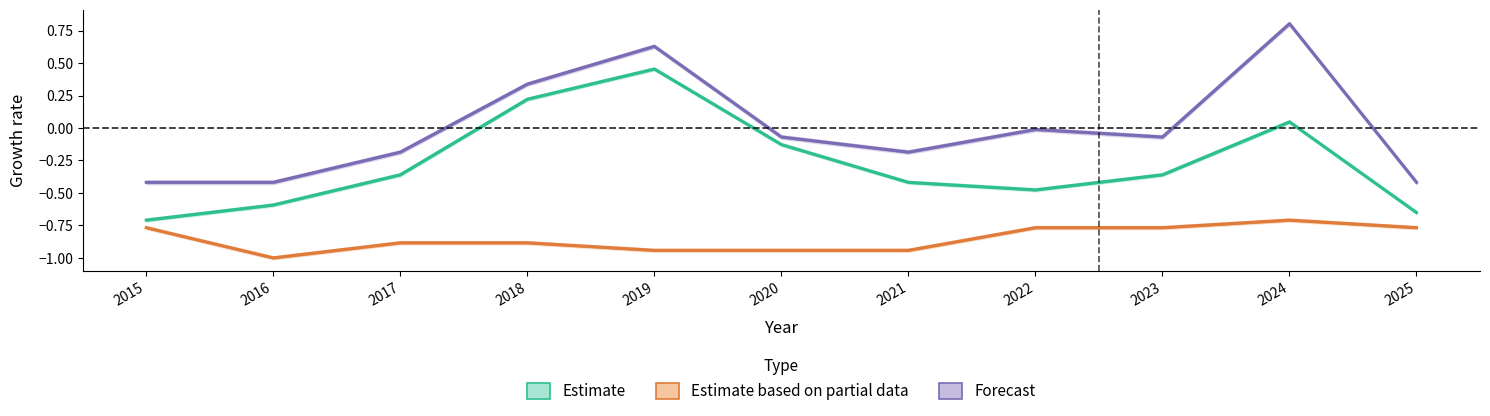

Between 2015 and 2020, which is larger?

2015